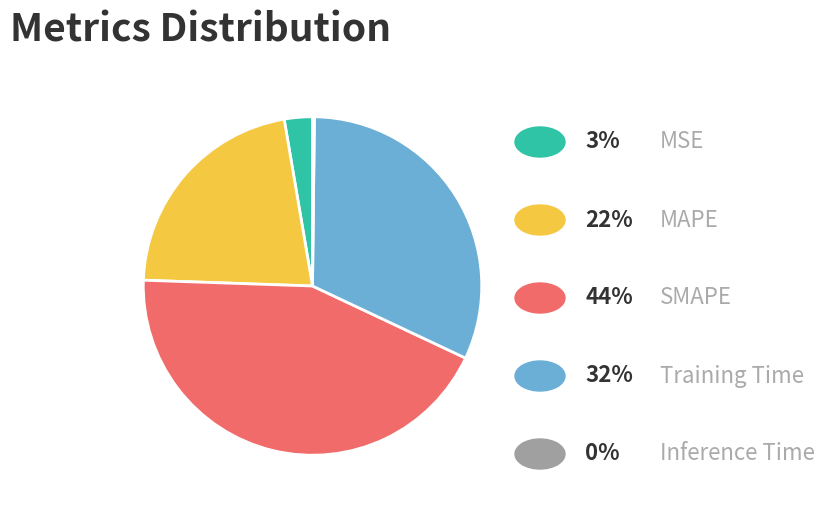

Is there a majority slice in this chart?

No